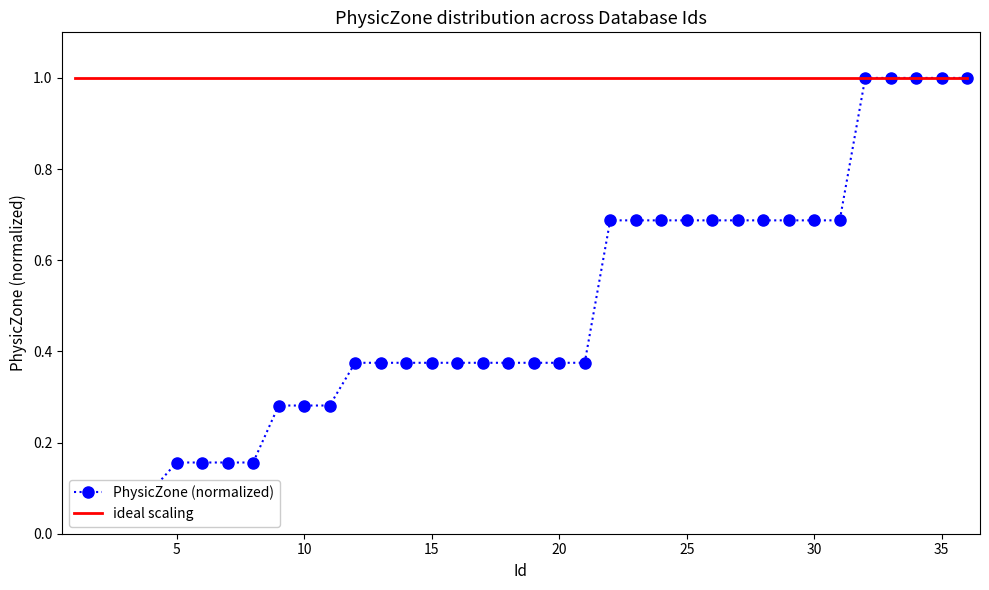

How many distinct data groups are displayed?

2